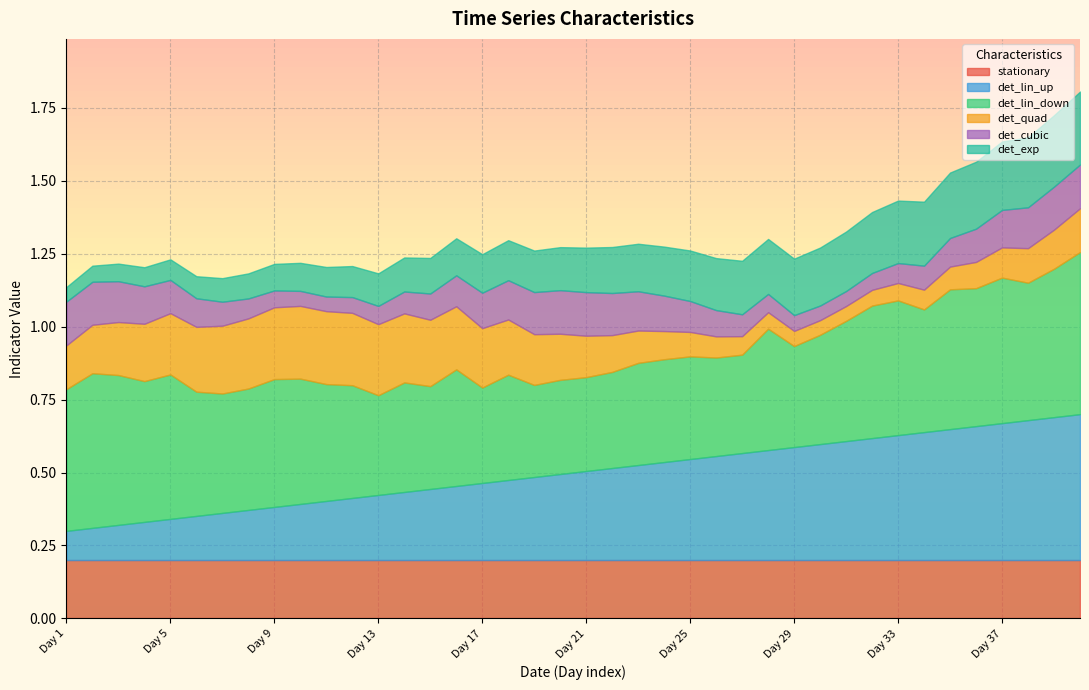

What are all the series names shown in the legend?

stationary, det_lin_up, det_lin_down, det_quad, det_cubic, det_exp